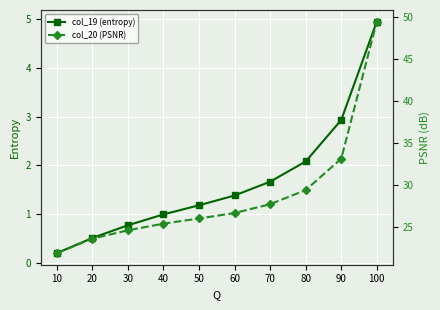

True or false: col_19 (entropy) has more than 1 points higher than both neighbors.

False